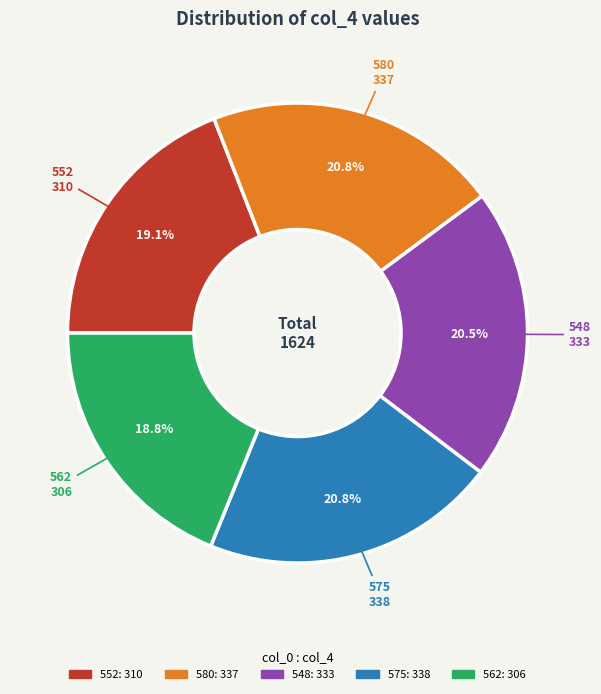

To the nearest percent, what portion does 552 represent?

19%